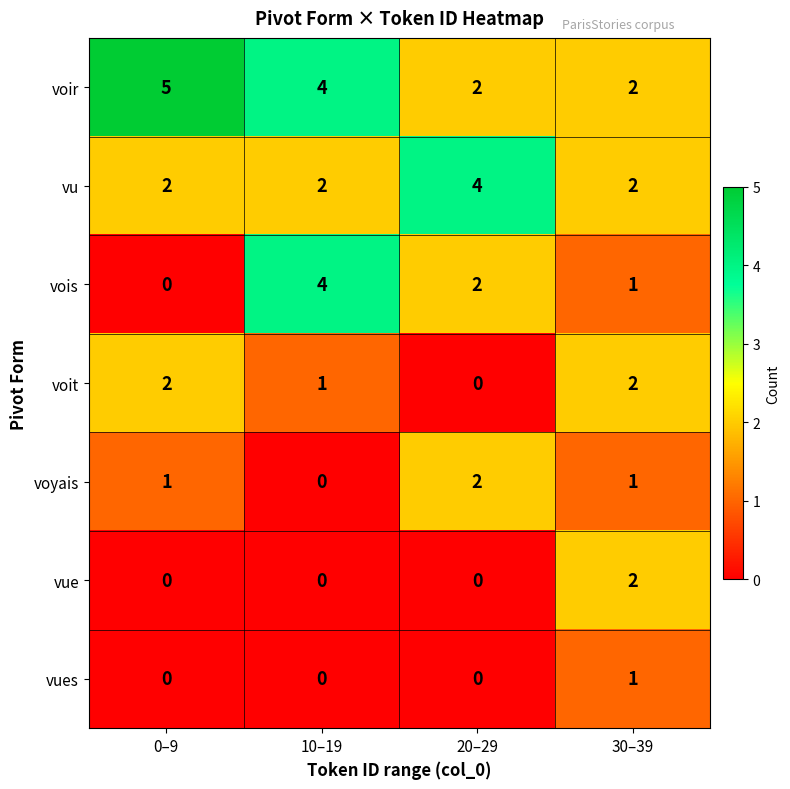

The value of vu at 20–29 is 4. True or false?

True